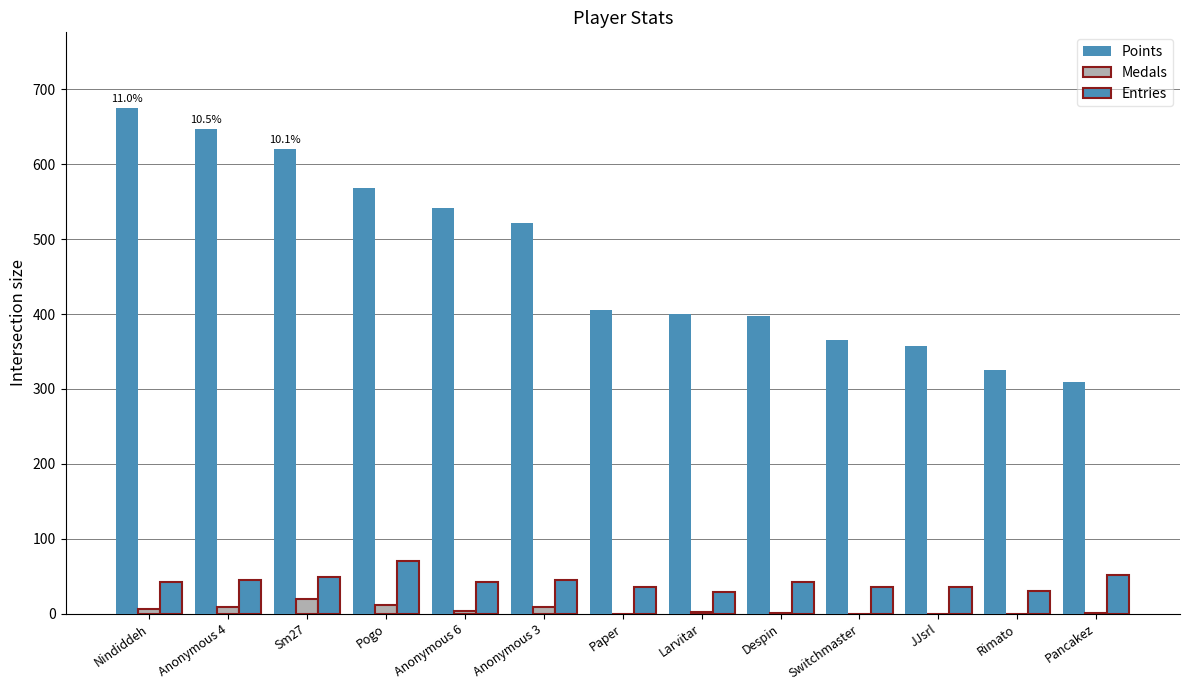

Are the bars grouped side by side (vs. stacked)?

Yes